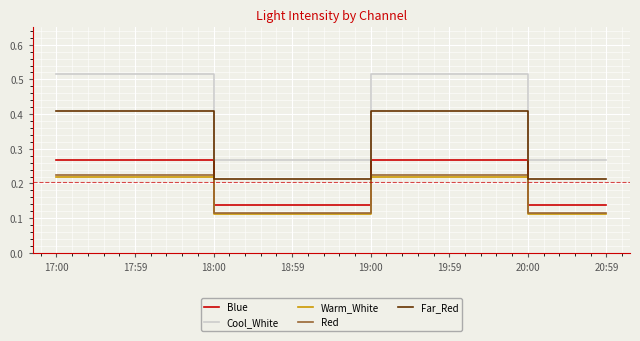

Which series has the widest spread of values?

Cool_White